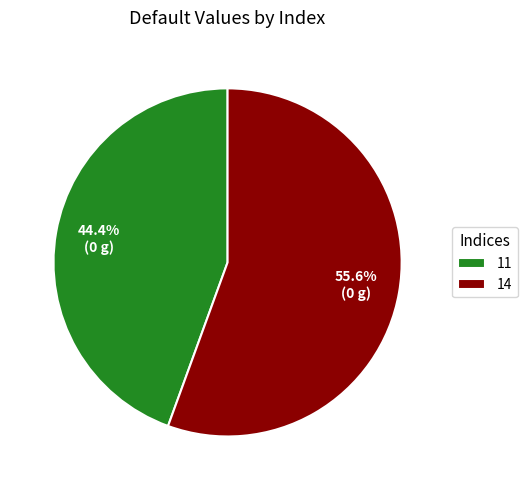

Which category has the smallest portion of the pie?

11